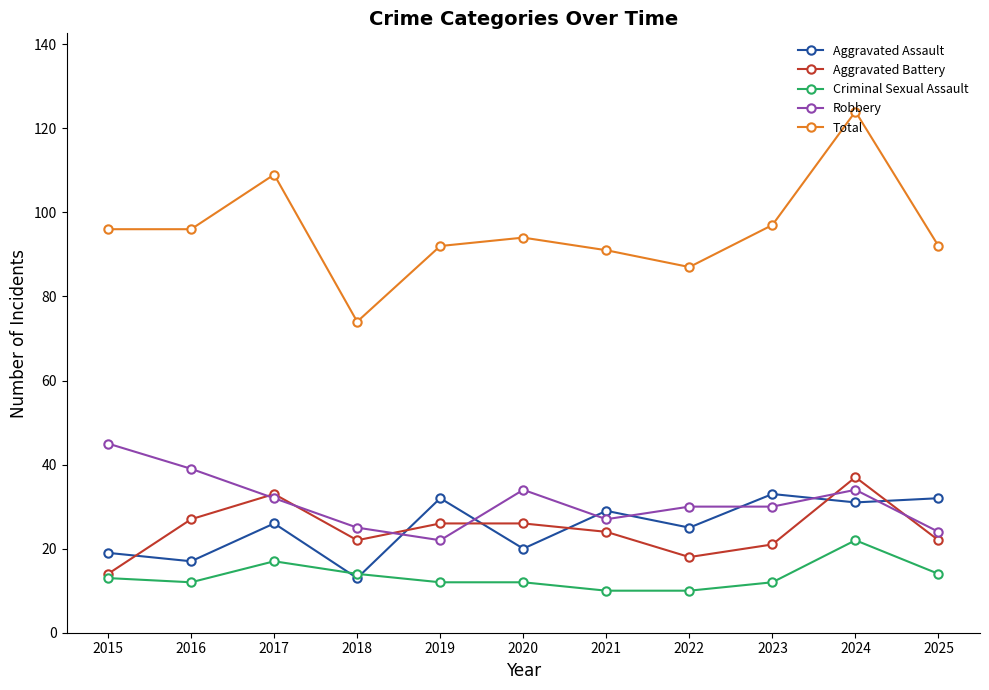

Which label corresponds to the largest value in the chart?

2024